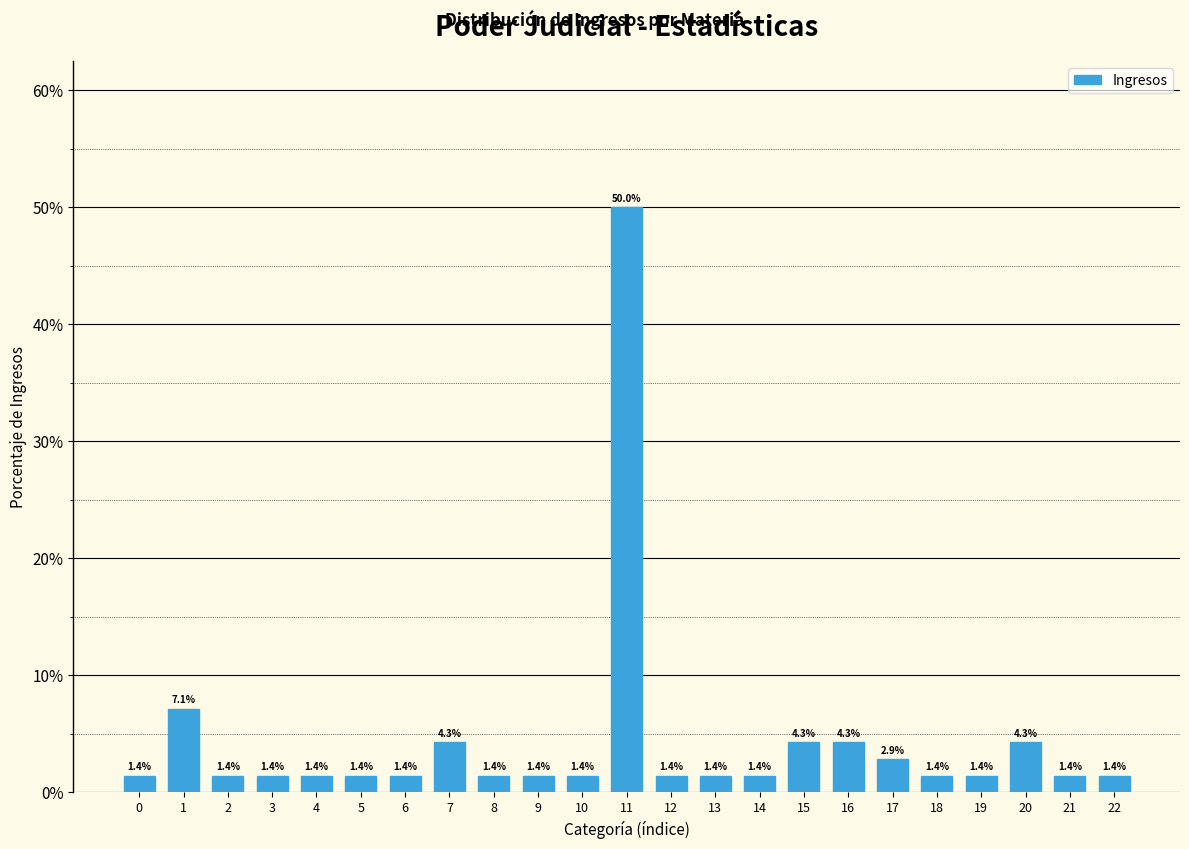

Reading left to right, list all the values displayed in this chart.

1.4	7.1	1.4	1.4	1.4	1.4	1.4	4.3	1.4	1.4	1.4	50.0	1.4	1.4	1.4	4.3	4.3	2.9	1.4	1.4	4.3	1.4	1.4